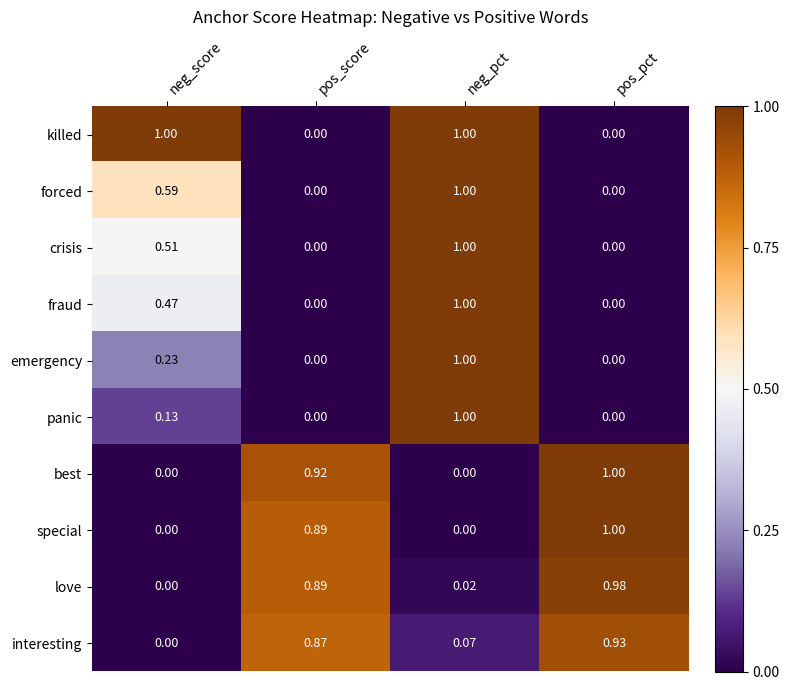

Count the number of categories in the chart.

4